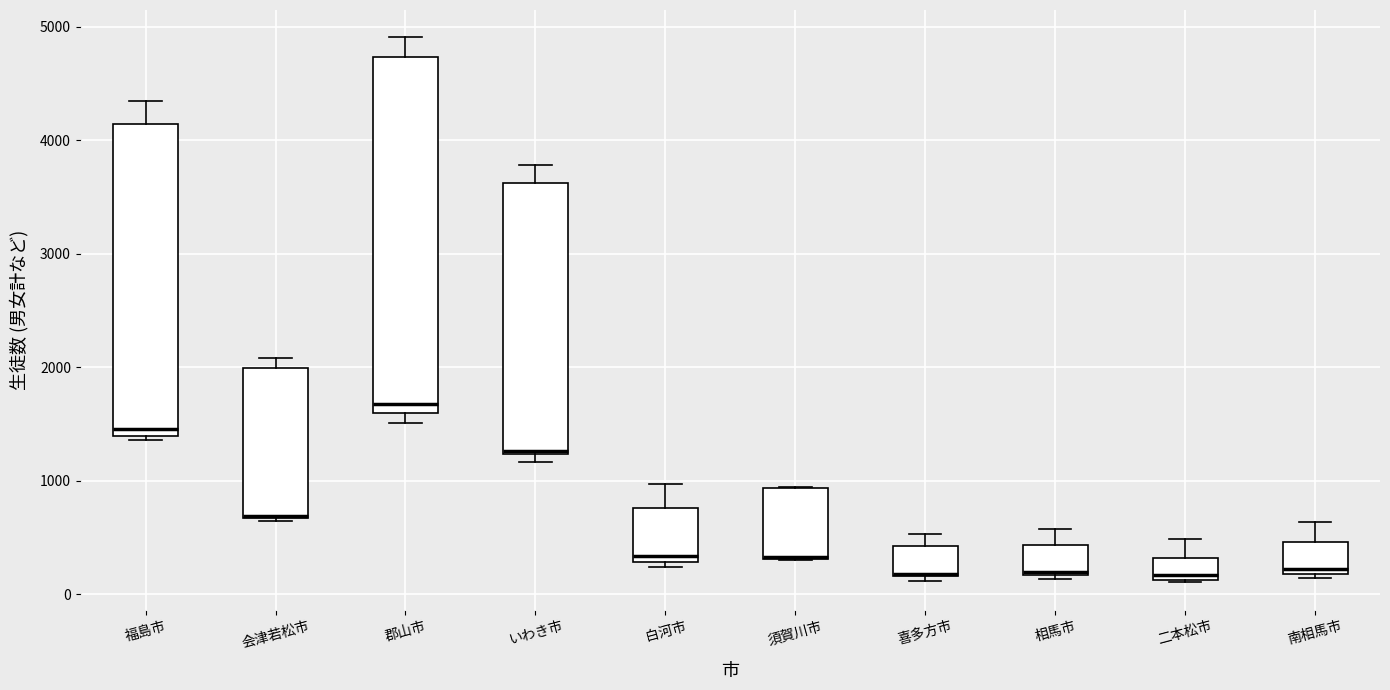

Where does the upper whisker of the box for 二本松市 end on the y-axis? The values are not printed on the chart, so give them approximately, as read against the axis.

500